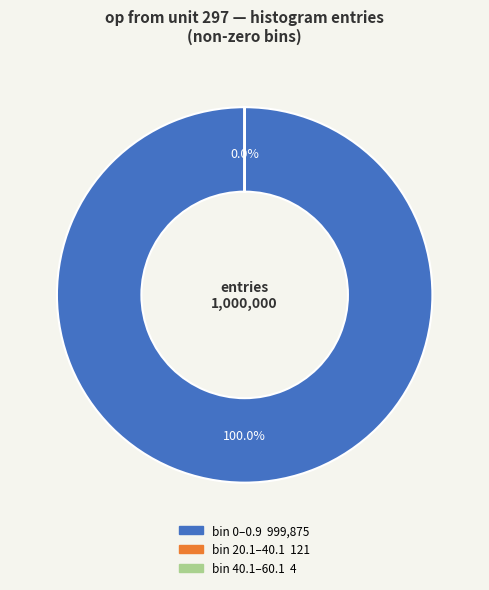

Is there any slice that represents more than half of the pie?

Yes